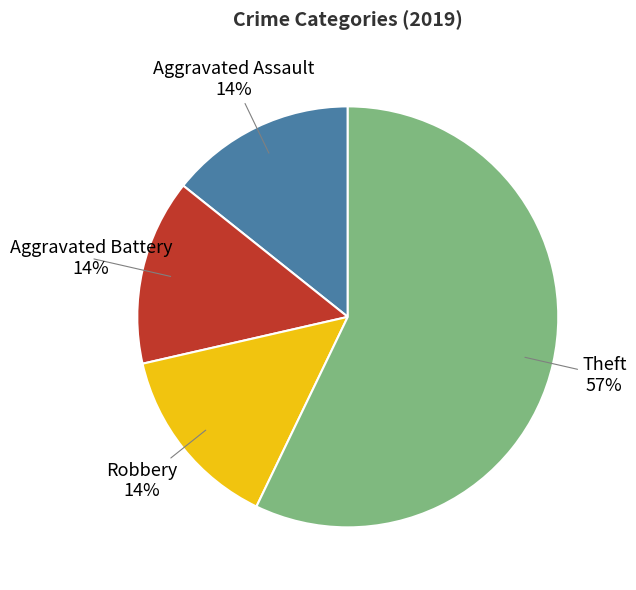

To the nearest percent, what is the difference between the largest and smallest slice percentages?

43%